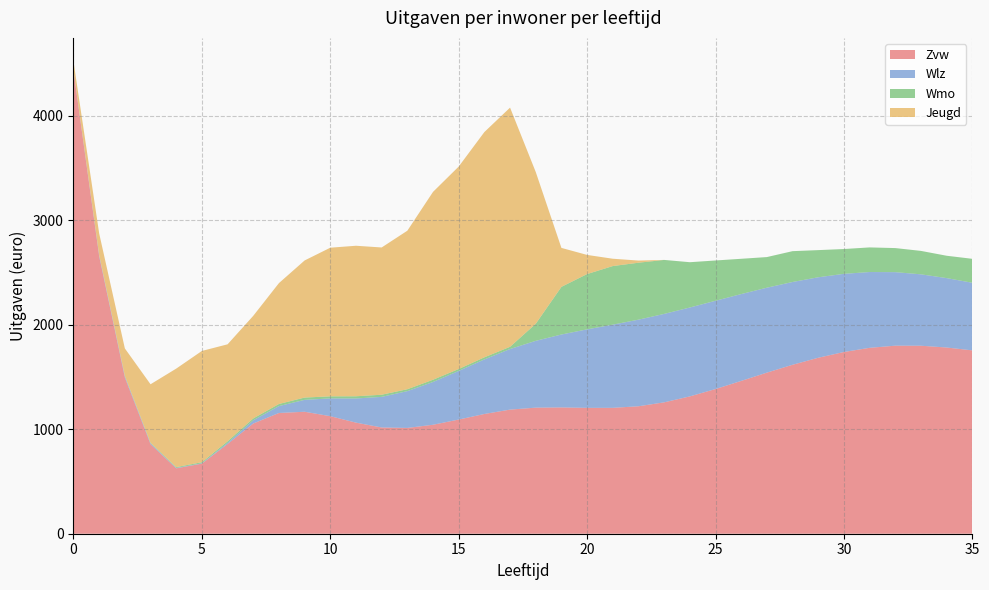

Reading left to right, list all the values displayed in this chart.

Zvw: 4430.0	2655.0	1495.3	856.7	626.1	671.0	858.4	1055.0	1155.8	1167.5	1125.1	1063.3	1017.0	1012.6	1043.0	1092.8	1146.2	1188.0	1206.8	1208.9	1204.8	1205.0	1220.0	1257.6	1314.5	1384.9	1462.7	1542.0	1617.2	1684.3	1739.6	1779.4	1800.0	1799.5	1782.4	1755.1
Wlz: 5.0	11.3	11.5	7.9	3.8	3.4	11.1	31.0	66.1	113.9	170.3	231.3	293.0	352.3	409.5	465.7	522.2	580.0	639.6	698.0	751.5	796.4	829.0	846.6	851.0	844.9	831.3	813.0	792.4	770.6	748.1	725.7	704.0	683.5	664.5	647.1
Wmo: 0.8	1.0	3.9	5.2	7.7	10.1	15.3	17.7	20.1	22.0	19.7	21.2	20.7	18.3	21.5	18.3	20.4	21.5	163.5	456.2	529.3	560.8	545.2	516.8	433.6	385.8	337.8	293.3	295.2	260.0	237.5	235.6	230.4	224.3	214.1	229.3
Jeugd: 84.6	207.3	263.2	560.8	943.0	1065.1	928.4	982.2	1157.0	1312.4	1422.8	1440.8	1409.5	1517.4	1798.2	1938.0	2156.4	2289.3	1452.6	372.8	183.2	70.1	20.6	0.0	0.0	0.0	0.0	0.0	0.0	0.0	0.0	0.0	0.0	0.0	0.0	0.0